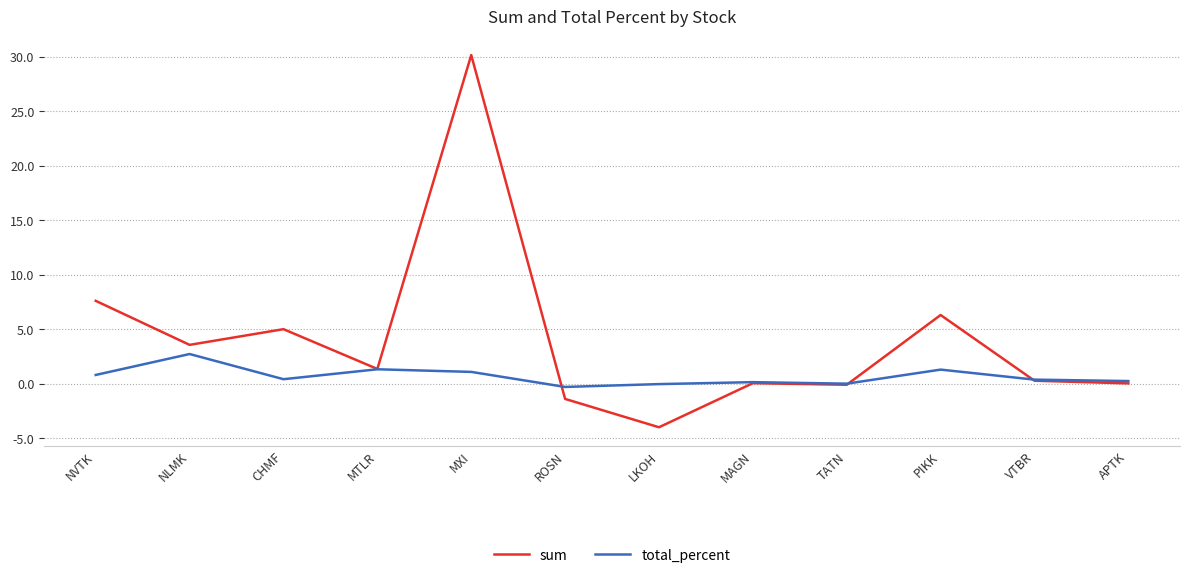

What is the total value across all series at NVTK?

8.4